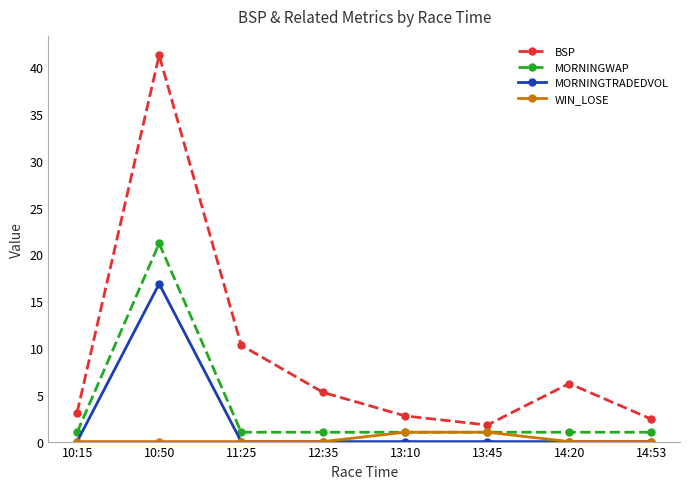

How many distinct data groups are displayed?

4